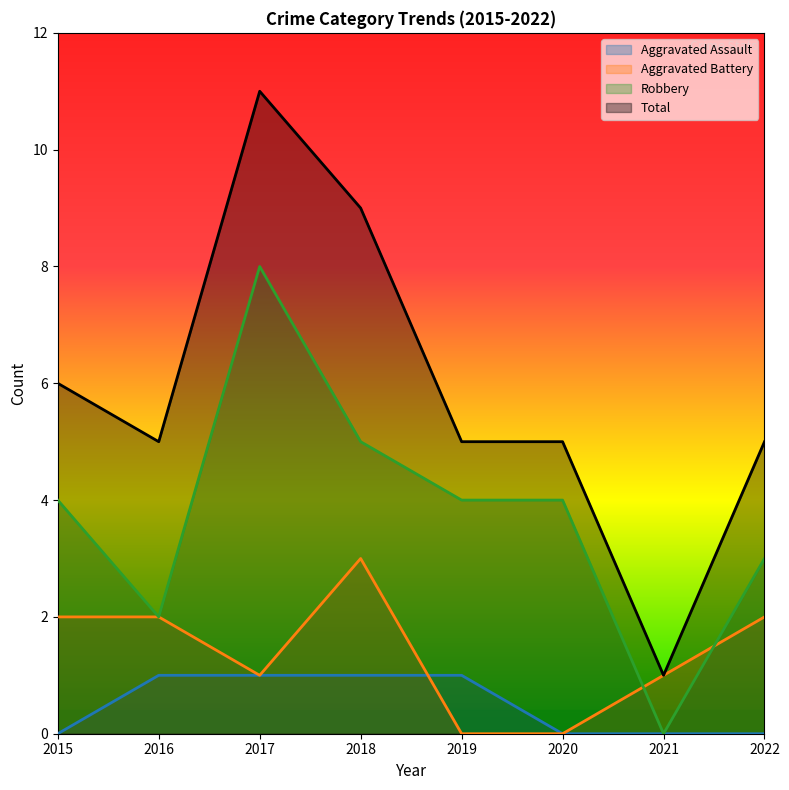

Reading left to right, extract all data points from this chart.

Aggravated Assault: 0	1	1	1	1	0	0	0
Aggravated Battery: 2	2	1	3	0	0	1	2
Robbery: 4	2	8	5	4	4	0	3
Total: 6	5	11	9	5	5	1	5